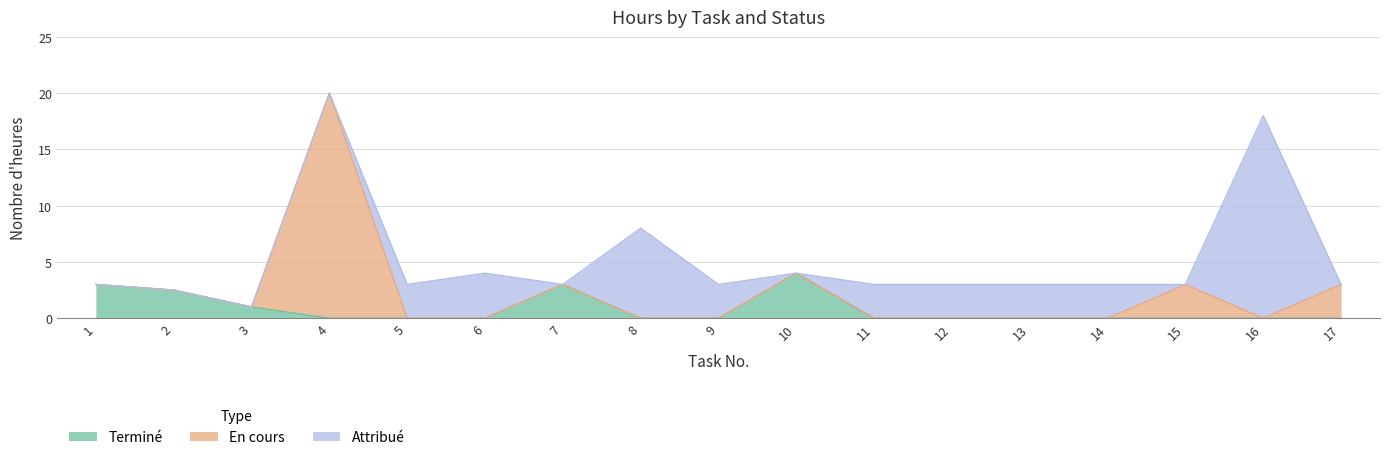

Which has a higher value, 17 or 6?

17